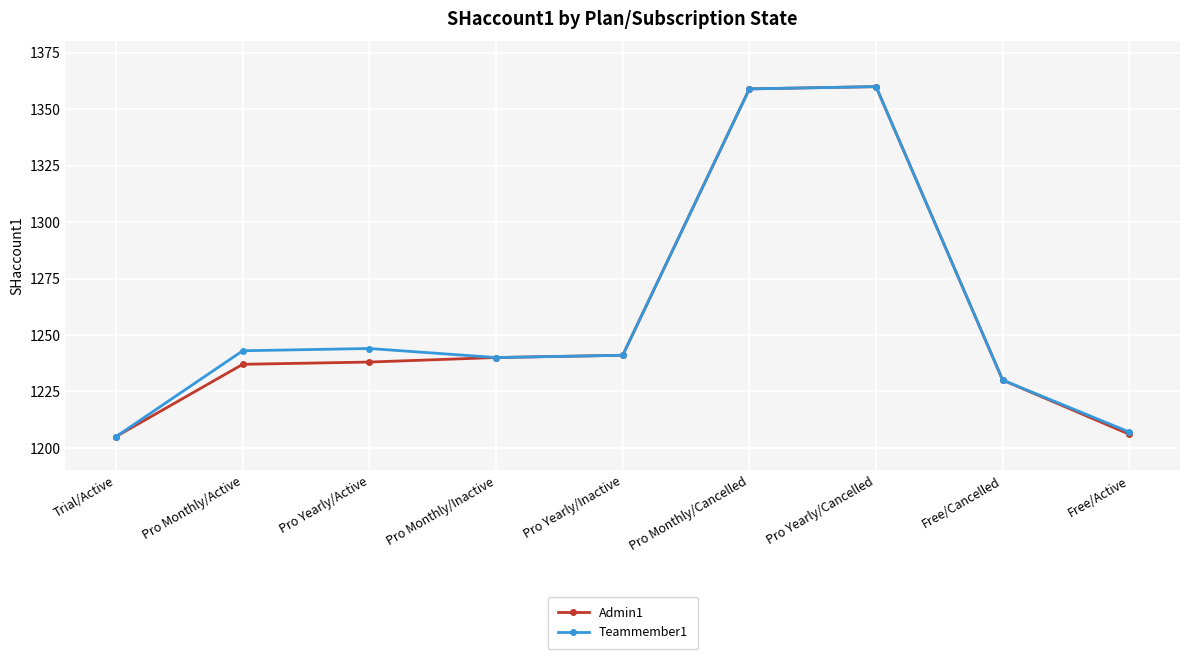

Reading right to left, what are all the values shown in this chart?

Admin1: Free/Active=1206	Free/Cancelled=1230	Pro Yearly/Cancelled=1360	Pro Monthly/Cancelled=1359	Pro Yearly/Inactive=1241	Pro Monthly/Inactive=1240	Pro Yearly/Active=1238	Pro Monthly/Active=1237	Trial/Active=1205
Teammember1: Free/Active=1207	Free/Cancelled=1230	Pro Yearly/Cancelled=1360	Pro Monthly/Cancelled=1359	Pro Yearly/Inactive=1241	Pro Monthly/Inactive=1240	Pro Yearly/Active=1244	Pro Monthly/Active=1243	Trial/Active=1205